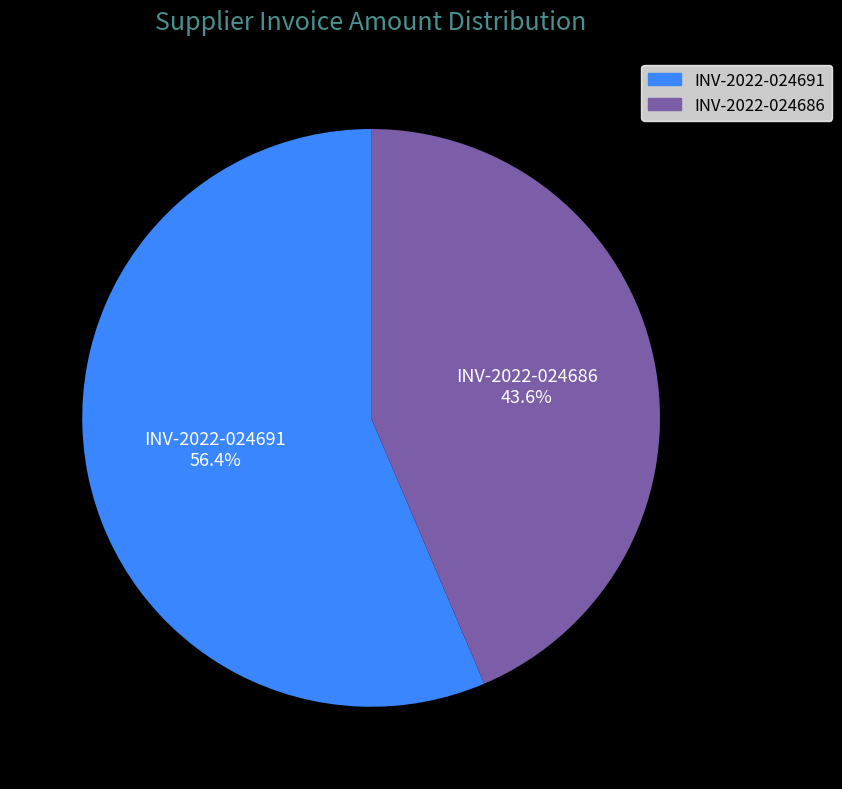

Which category has the biggest portion of the pie?

INV-2022-024691